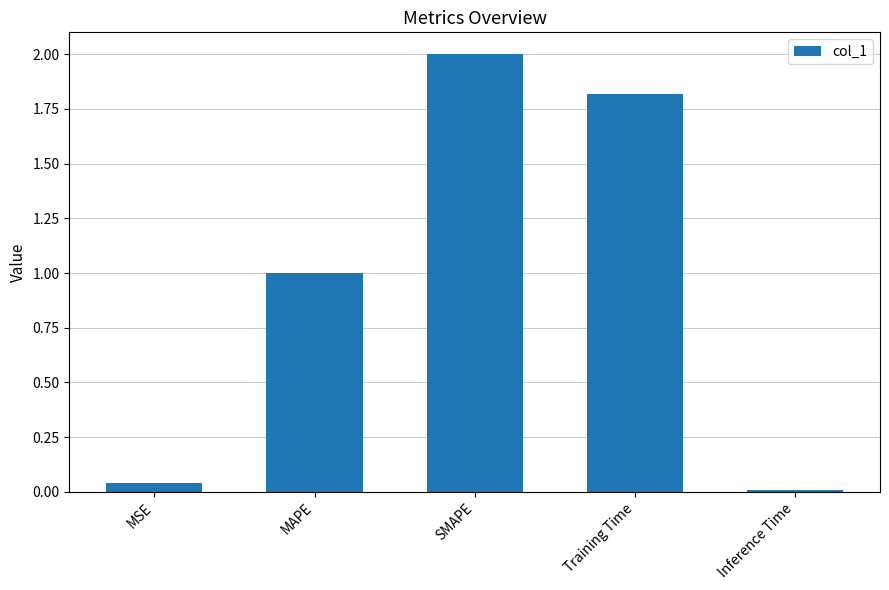

How many data points are less than 1?

2